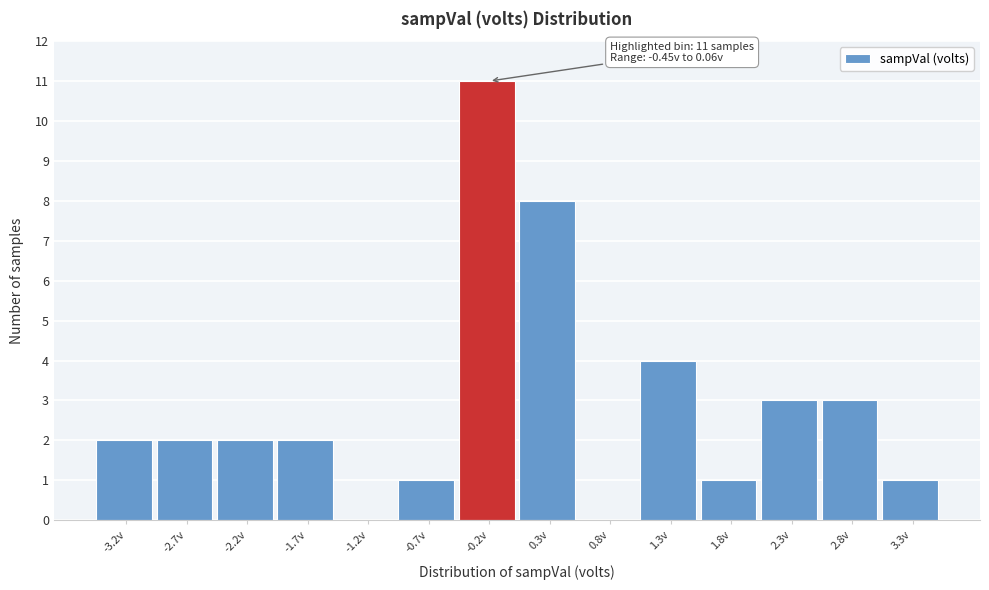

Over which range of the x-axis is the bar tallest?

-0.4 to 0.1